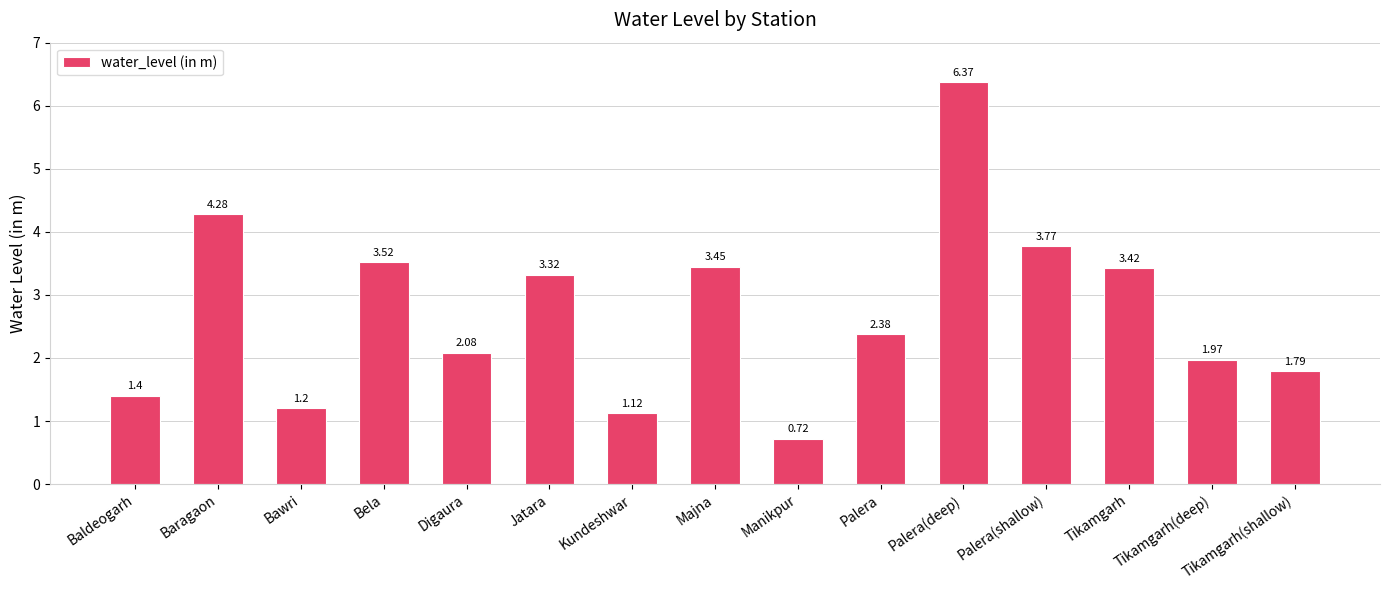

What is the sum of the values at Kundeshwar and Baragaon?

5.4